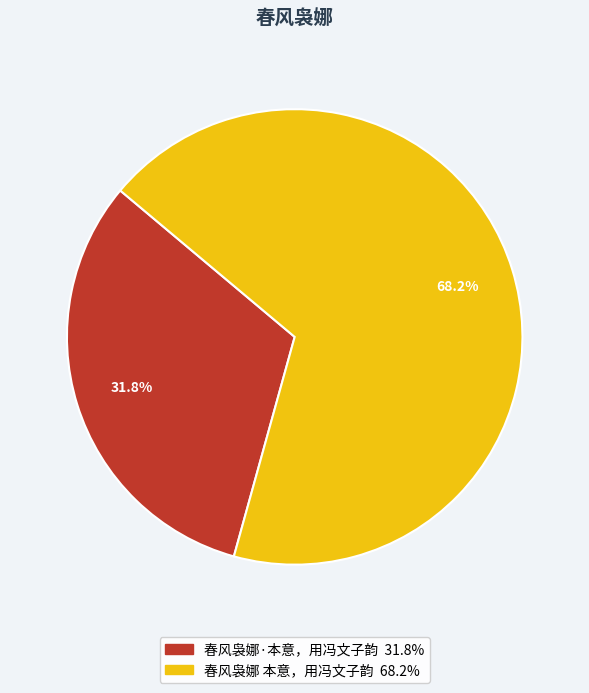

Which has a higher value, 春风袅娜·本意，用冯文子韵 or 春风袅娜 本意，用冯文子韵?

春风袅娜 本意，用冯文子韵